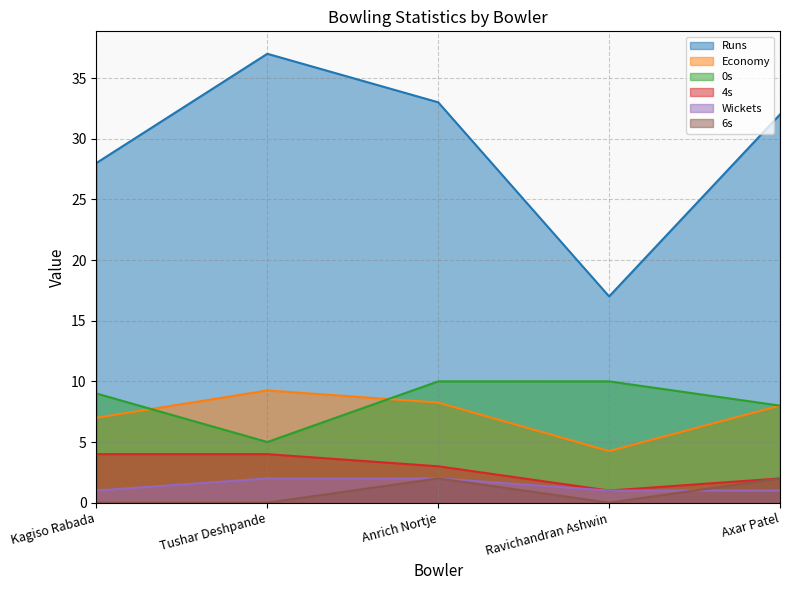

Does the chart have visible grid lines?

Yes